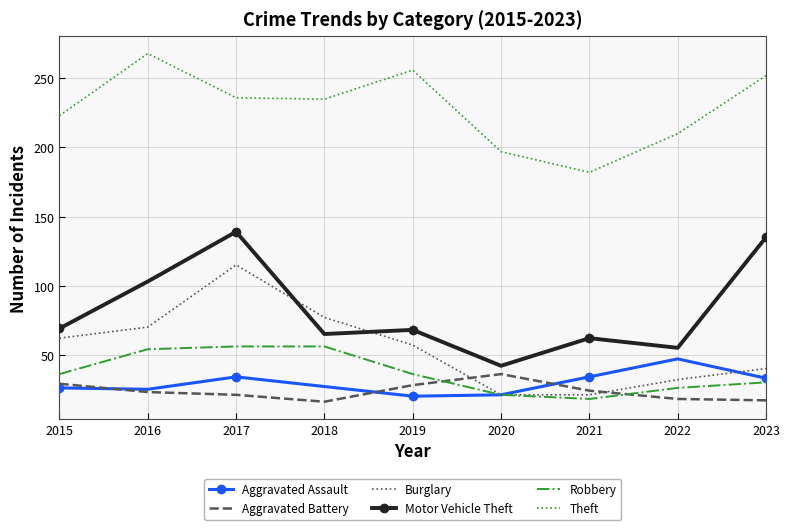

How many categories are shown in the chart?

9